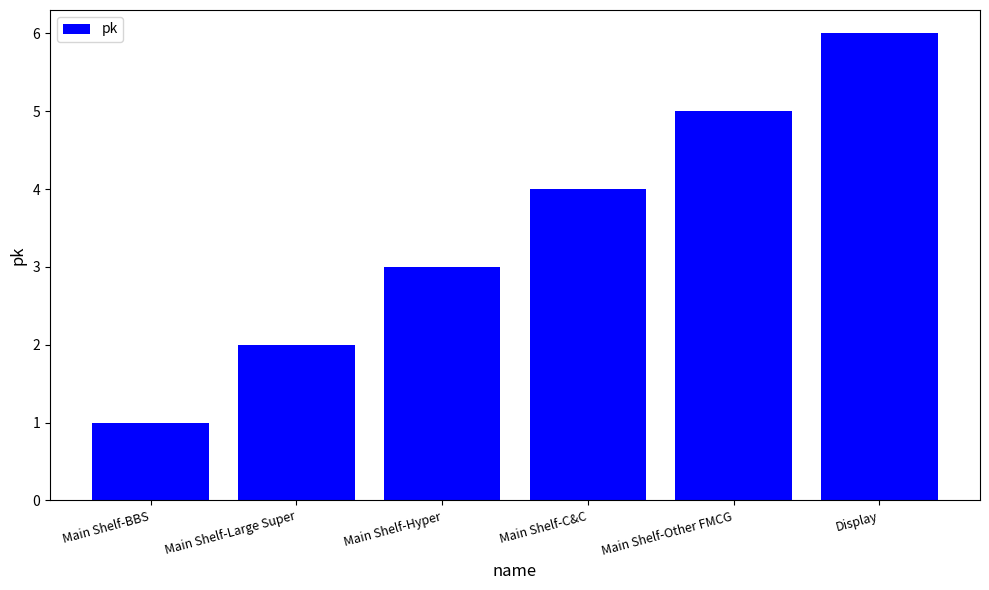

What is the approximate value at Main Shelf-BBS?

1